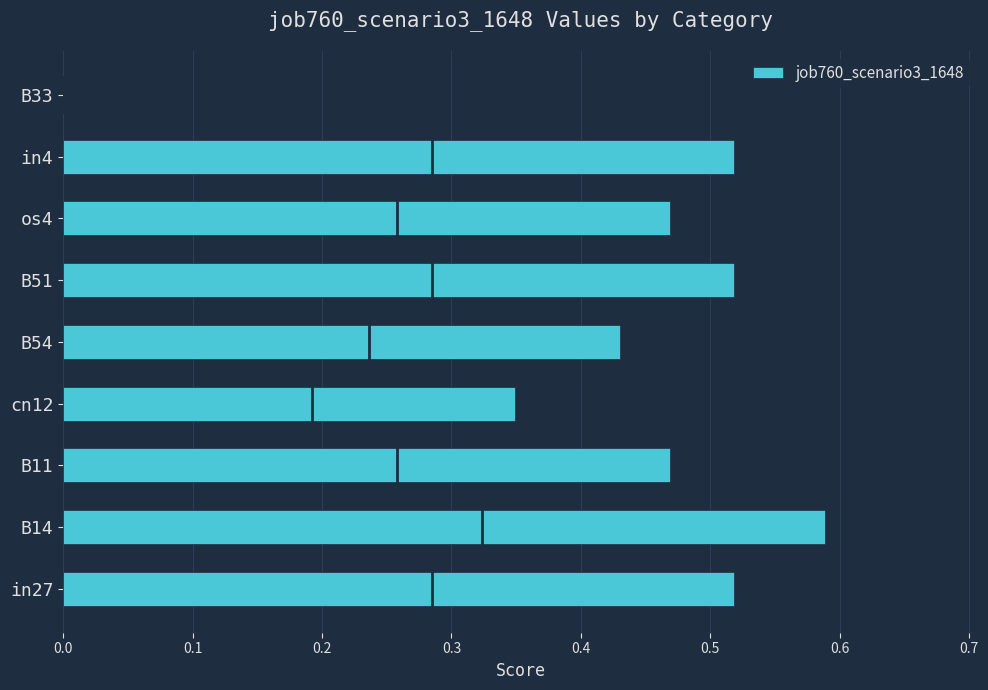

What is the sum of all values?

3.9